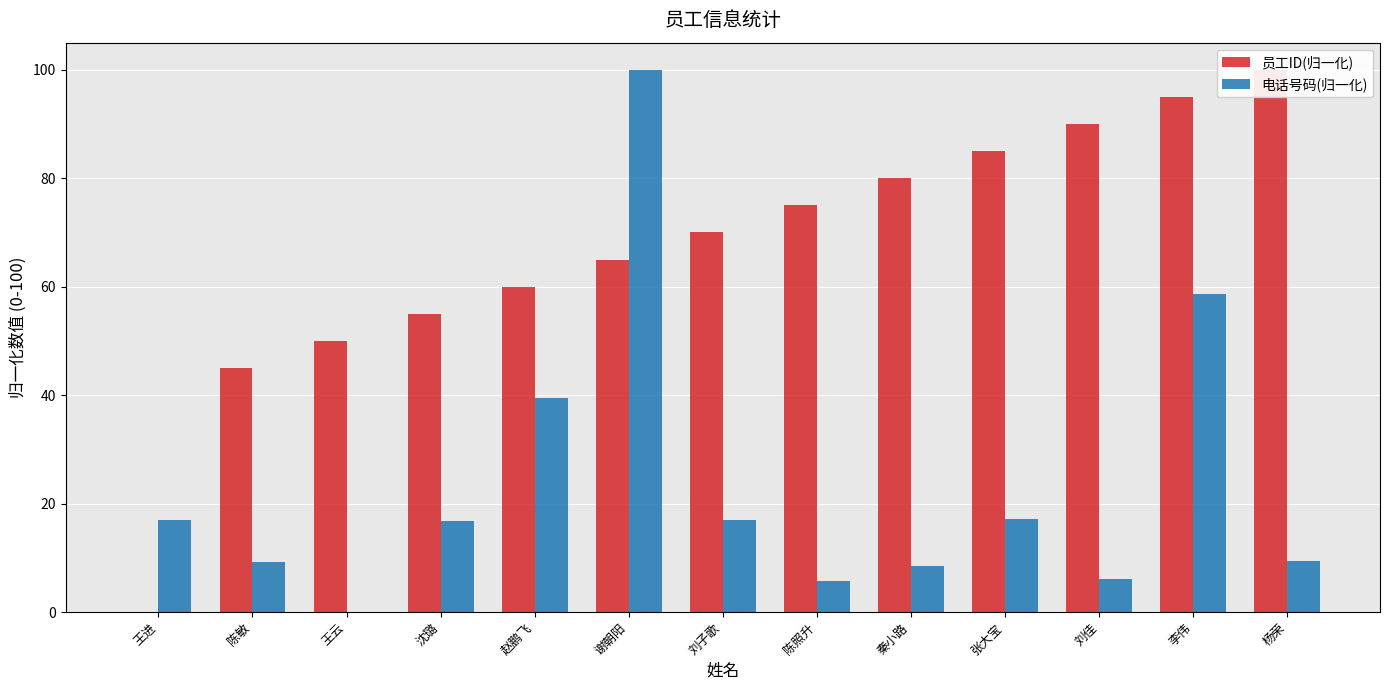

What is the approximate value of 员工ID(归一化) at 秦小路?

80.0